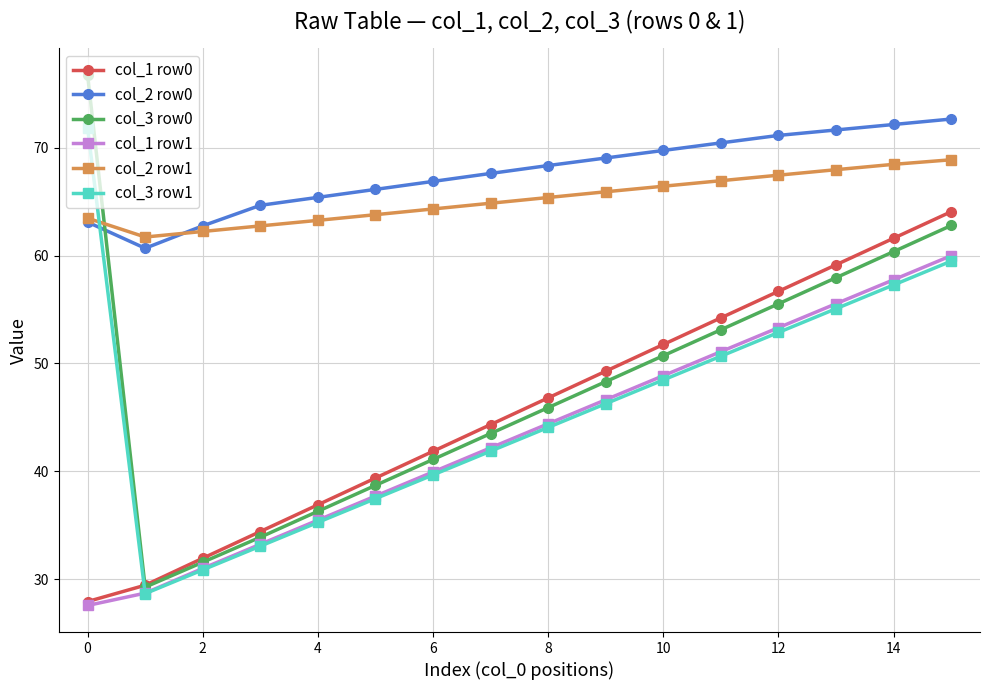

What is the maximum value shown in the chart?

76.8